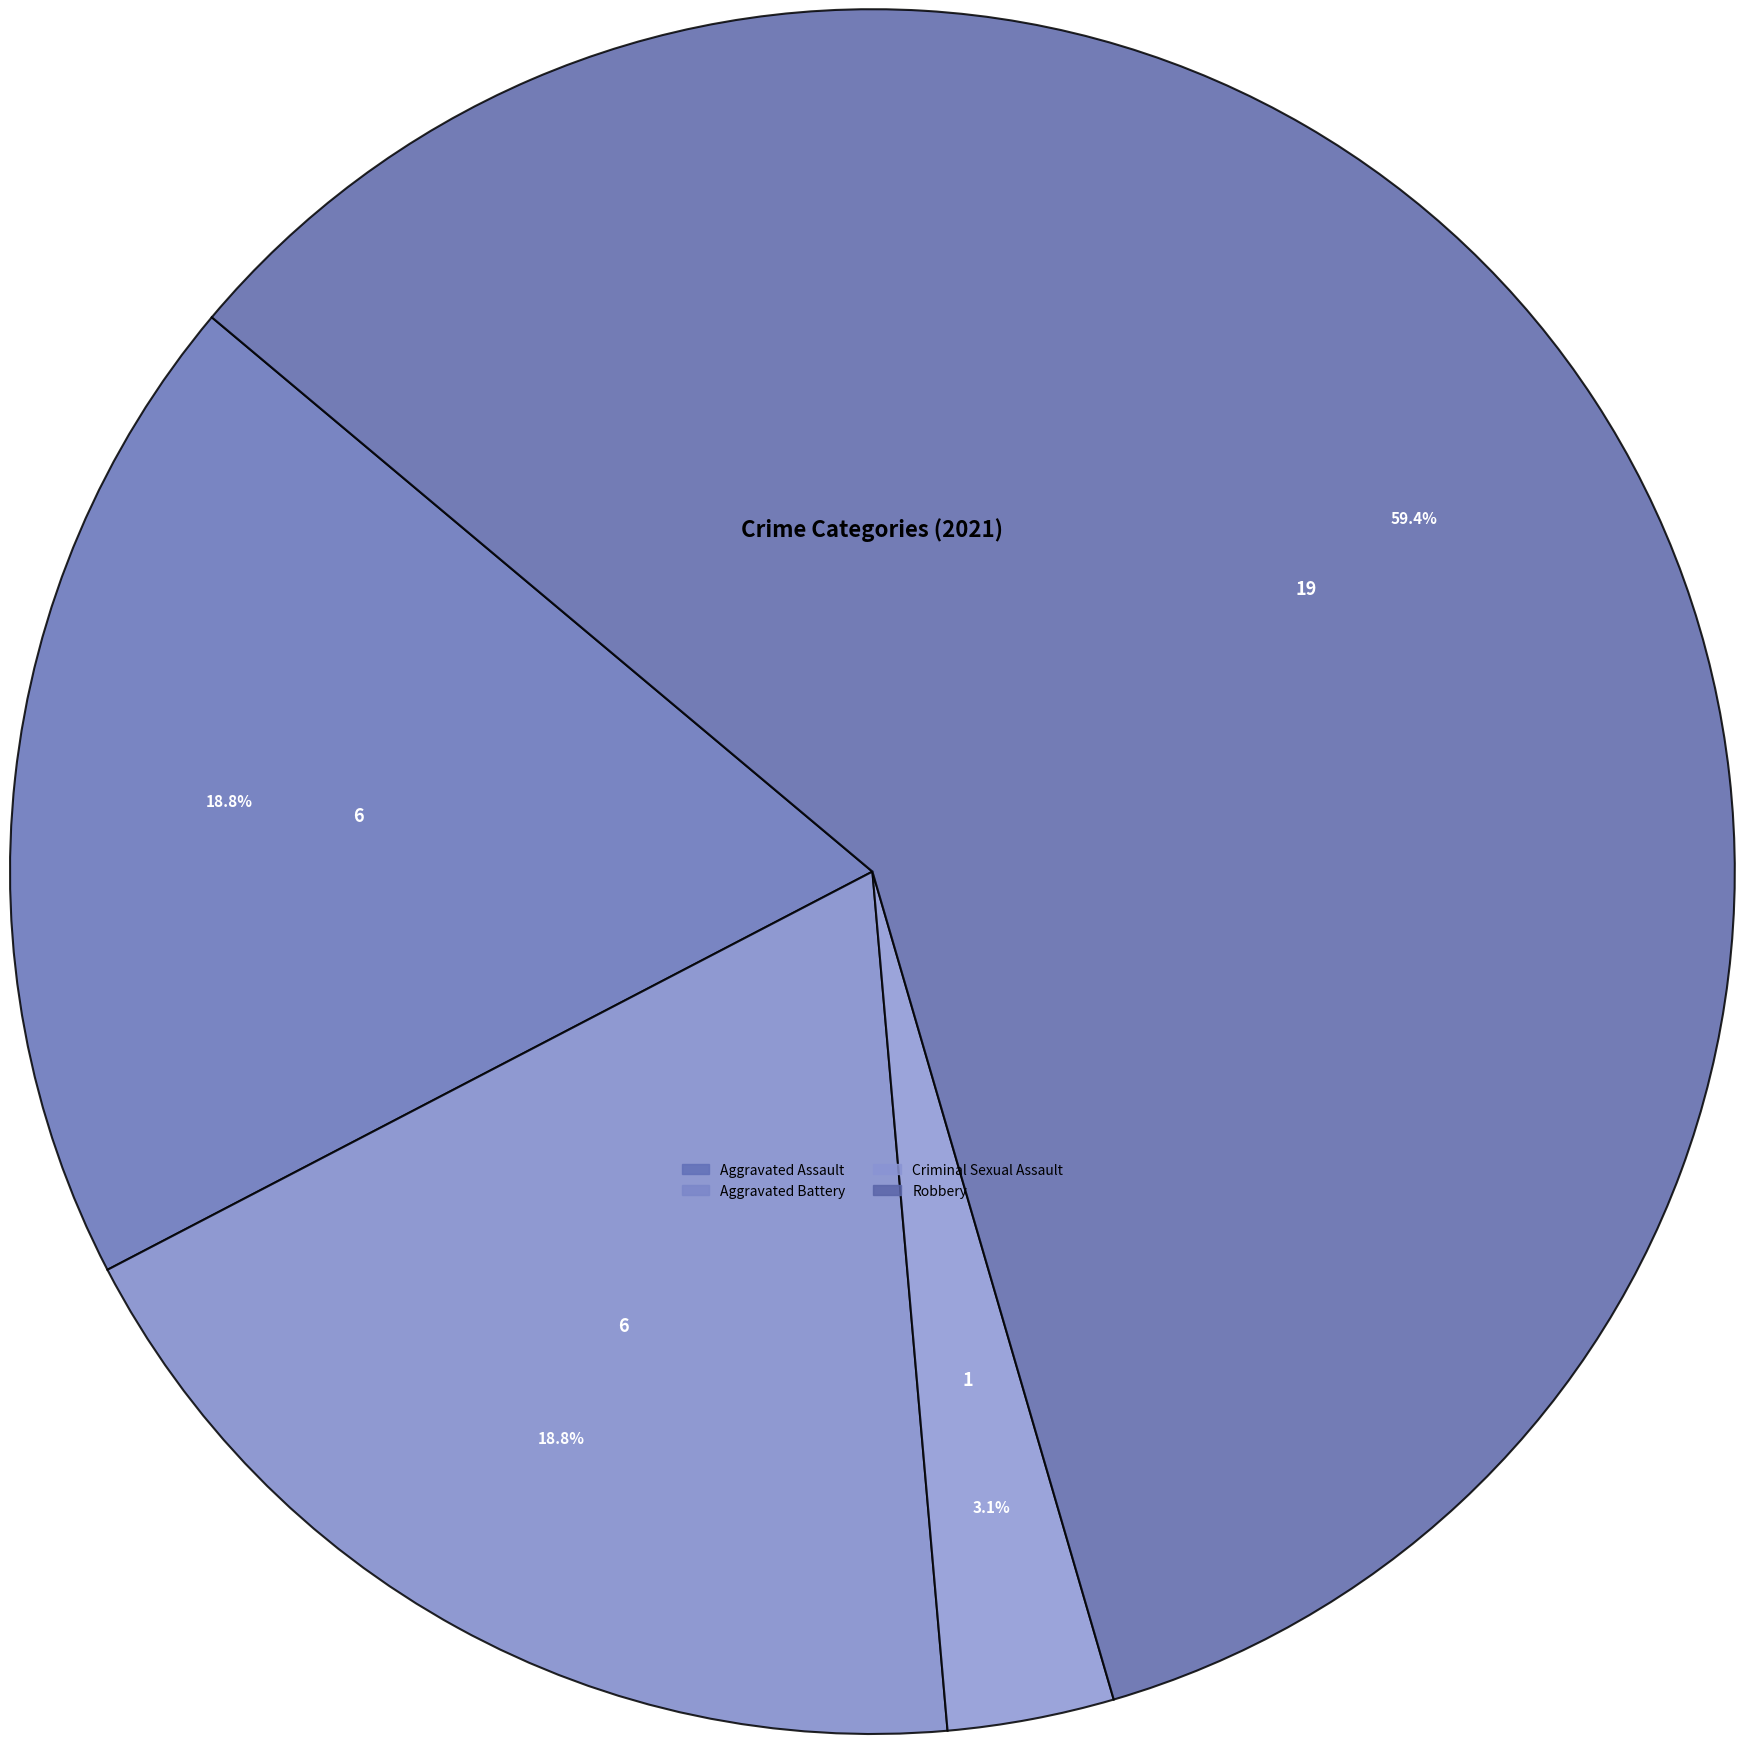

Which slice represents more than half of the pie?

Robbery